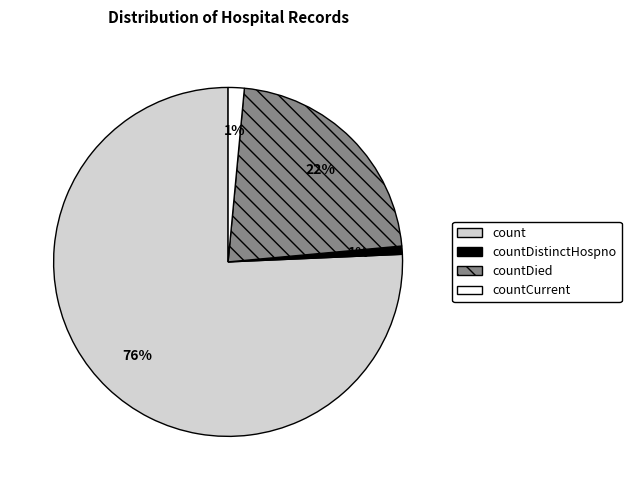

To the nearest percent, what is the average slice percentage?

25%